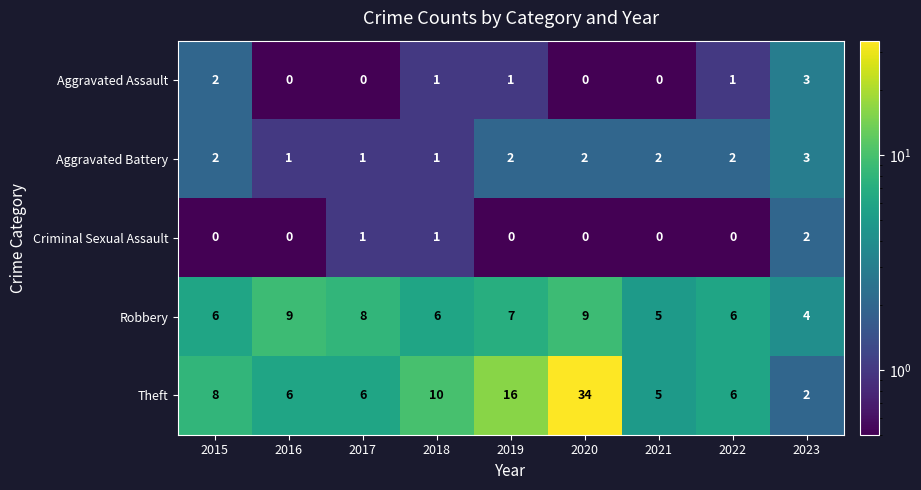

Count the Aggravated Battery values in the range 1 to 2.

8